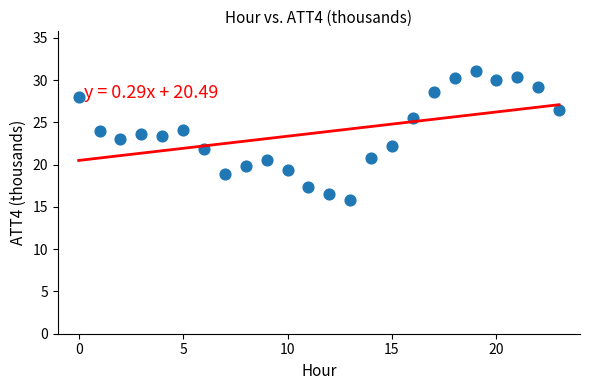

What is the range of Y values (max minus min)?

15.3